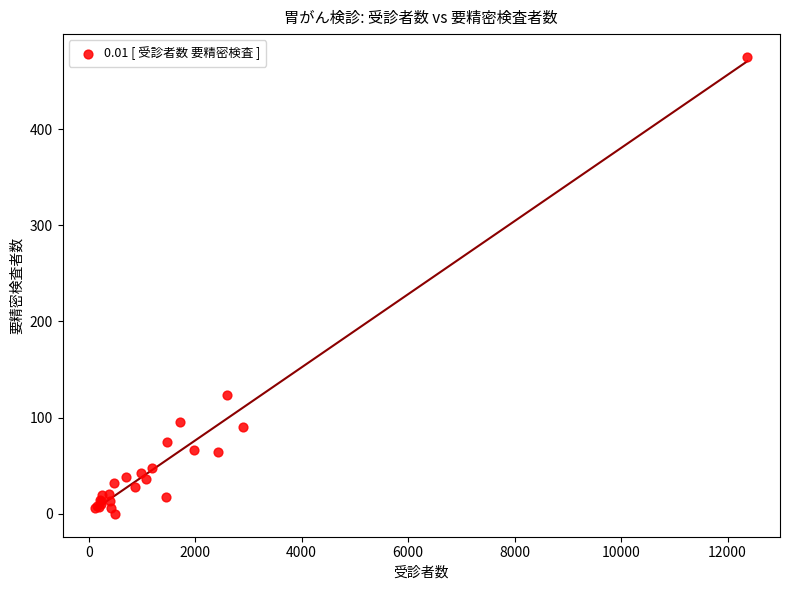

What Y value in the scatter plot is closest to 237?

124